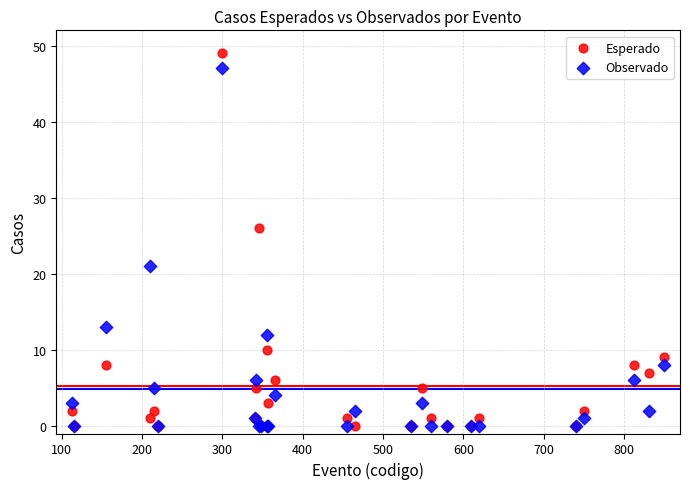

Across all series, what Y value is closest to 24?

26